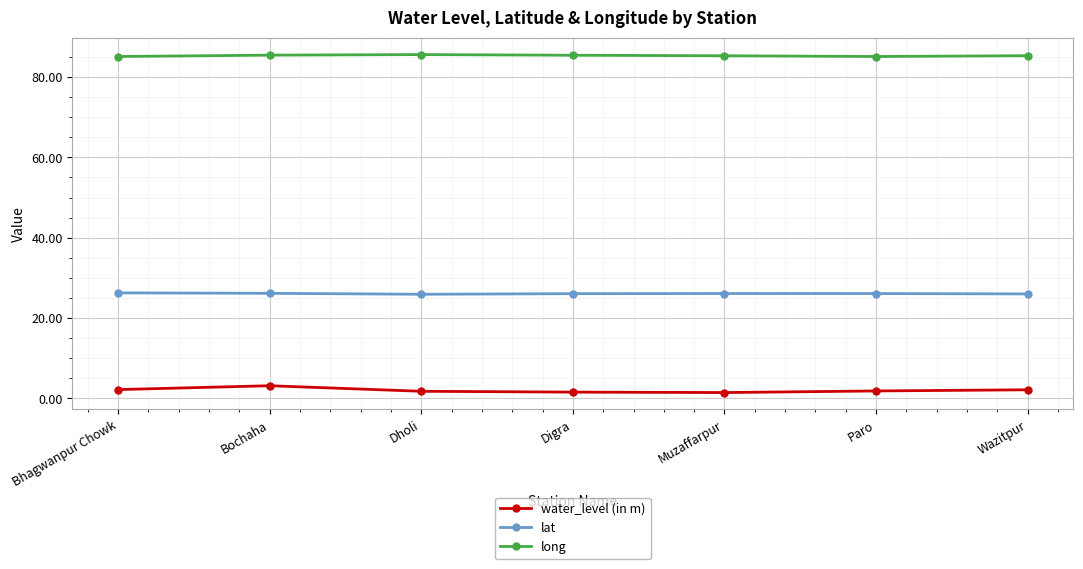

What is the greatest value displayed?

85.6